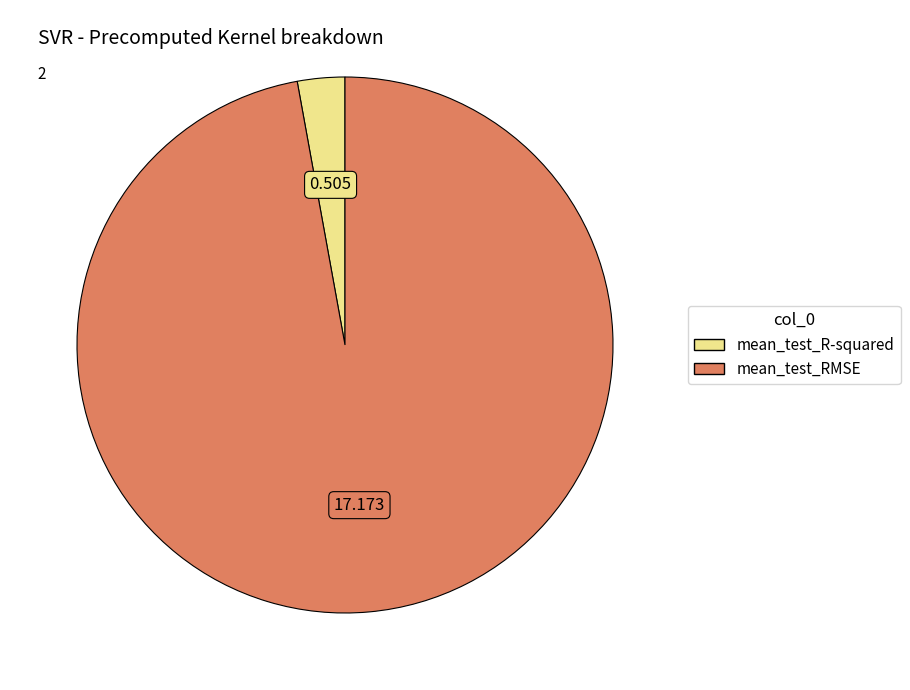

Rank the categories by value from highest to lowest.

mean_test_RMSE, mean_test_R-squared